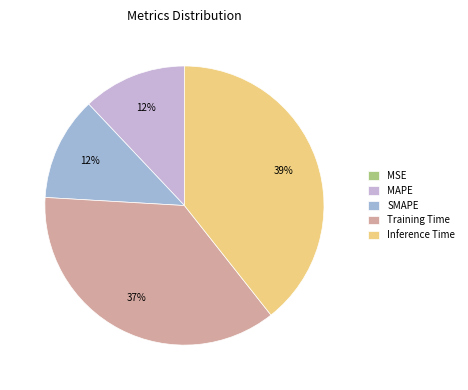

Does any single category account for the majority?

No